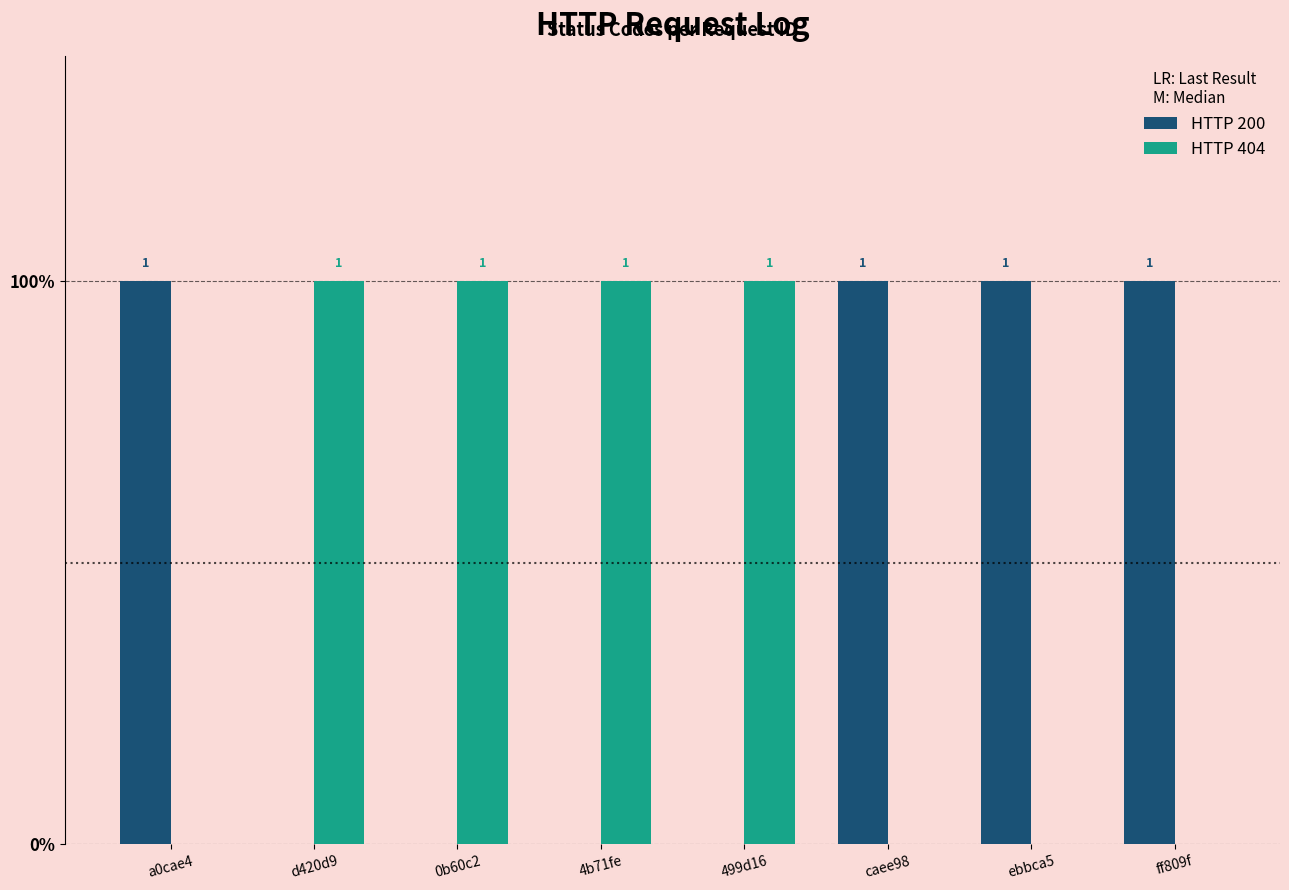

Which series has the largest range (max minus min)?

HTTP 200